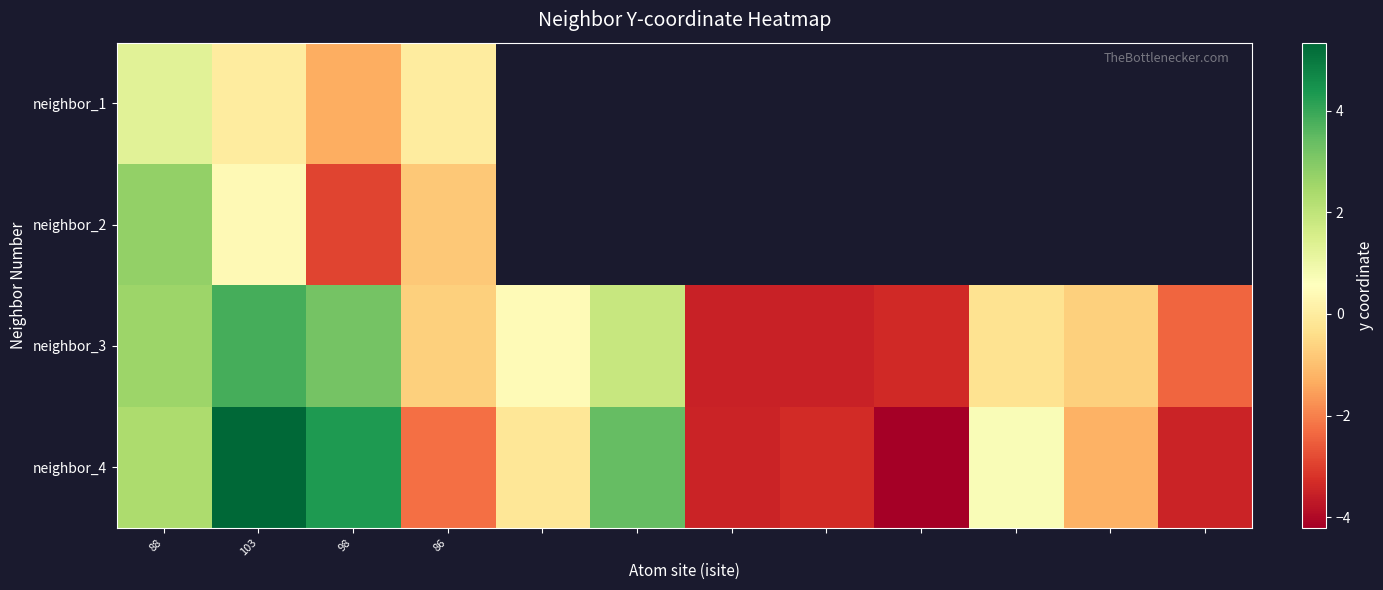

What is the difference between the highest and lowest values at 98?

7.2